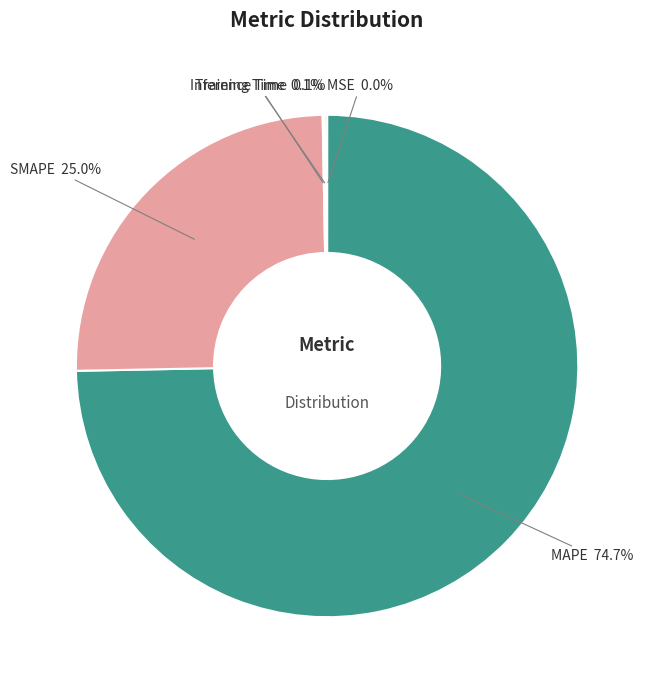

What is the majority slice?

MAPE